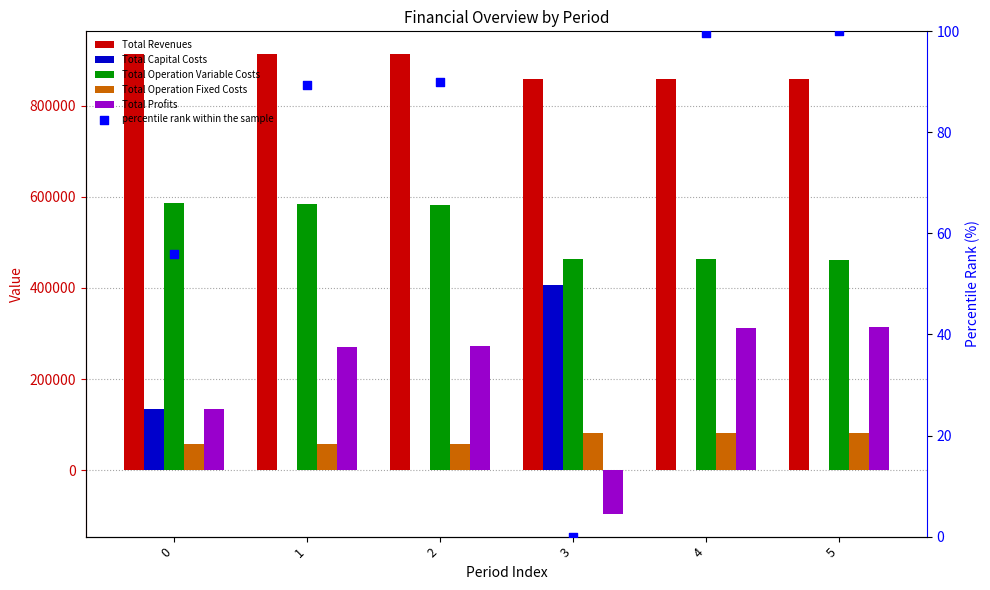

Which series reaches the maximum Y coordinate?

Total Revenues